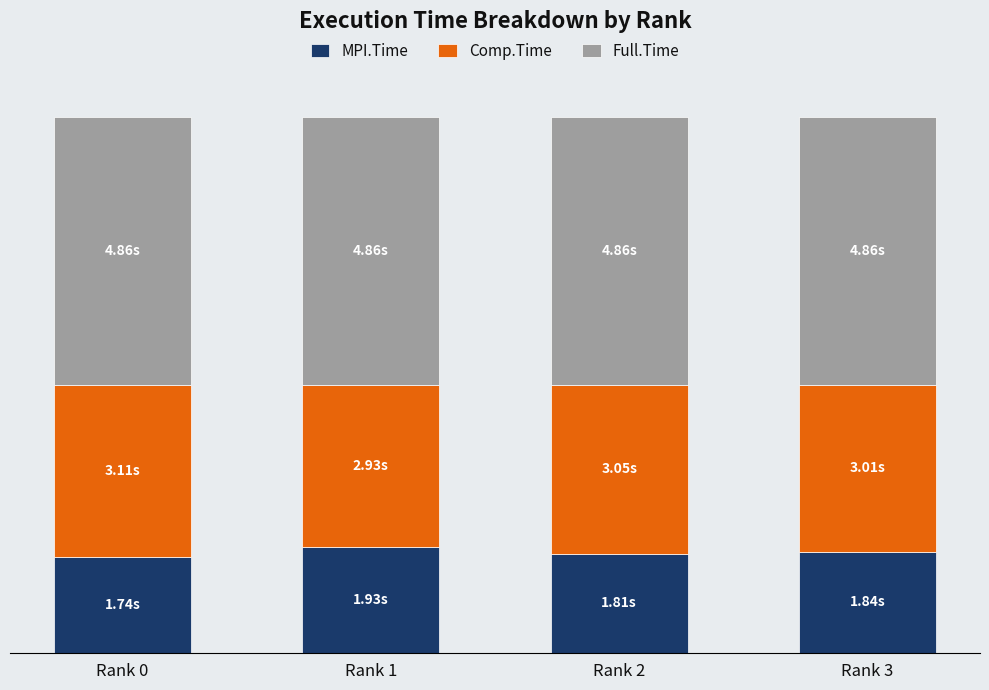

List the labels in order of MPI.Time value, largest first.

Rank 1, Rank 3, Rank 2, Rank 0